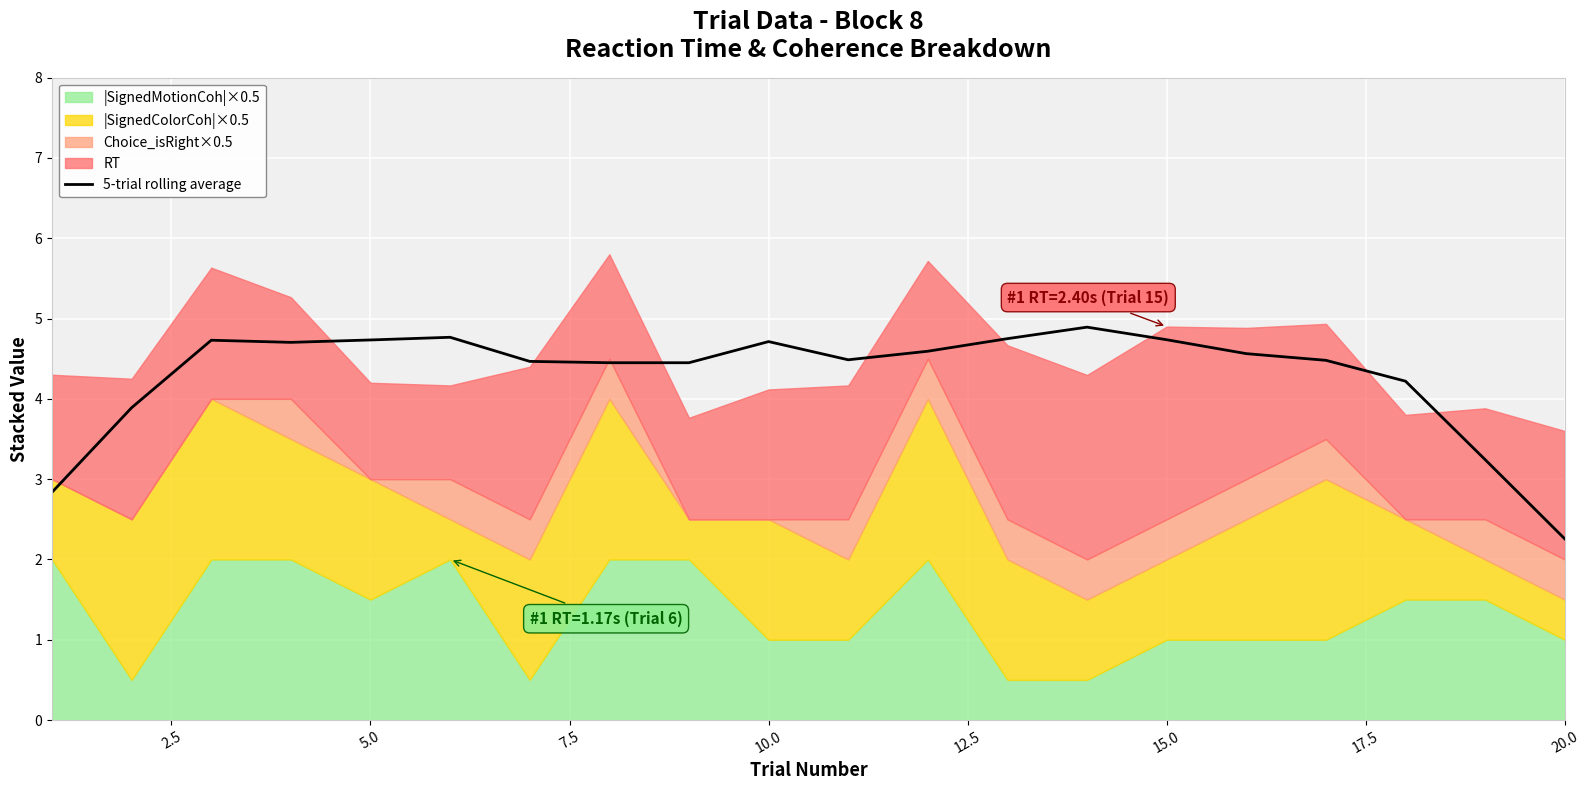

Count the number of values greater than 4.

16